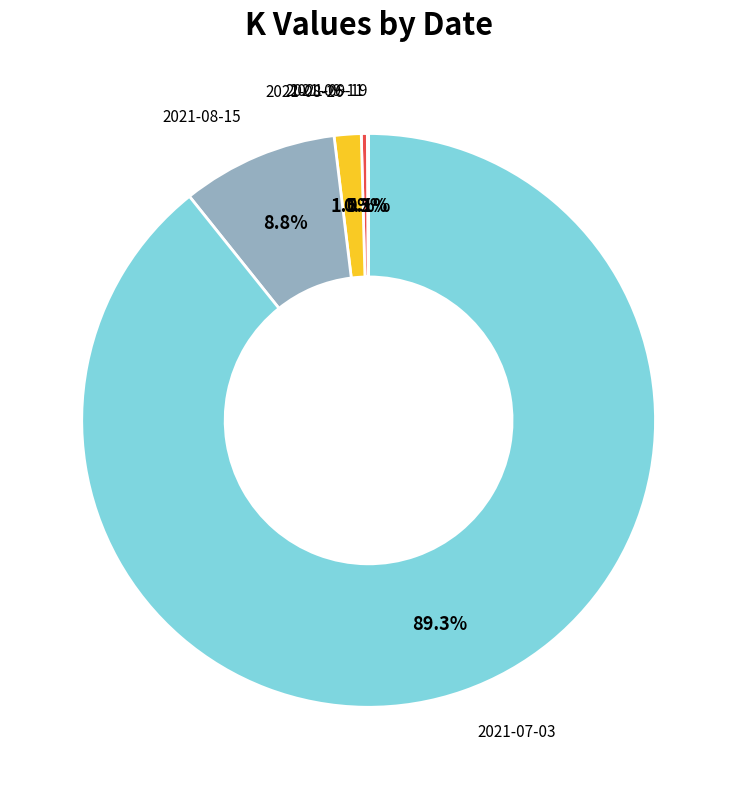

Is there a majority slice in this chart?

Yes